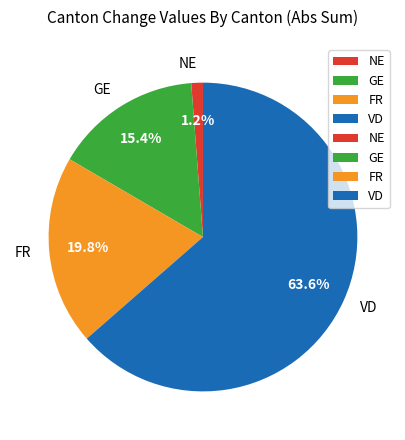

What is the ratio of the value at VD to the value at GE?

4.1